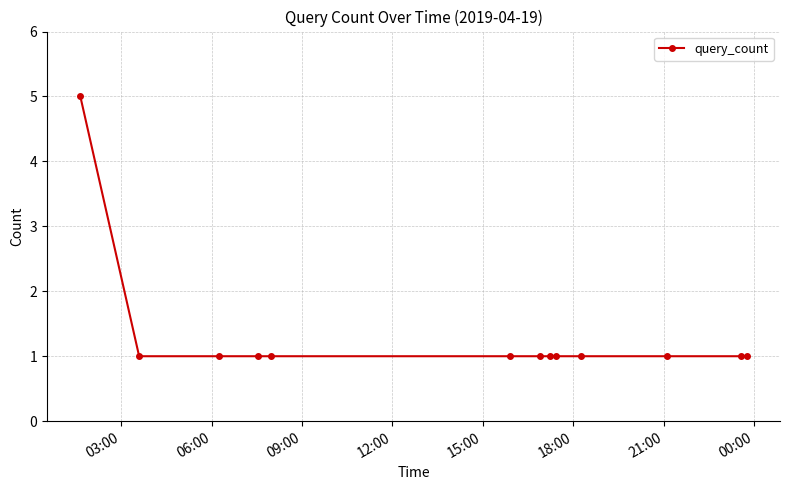

Reading left to right, list all the values displayed in this chart.

5	1	1	1	1	1	1	1	1	1	1	1	1